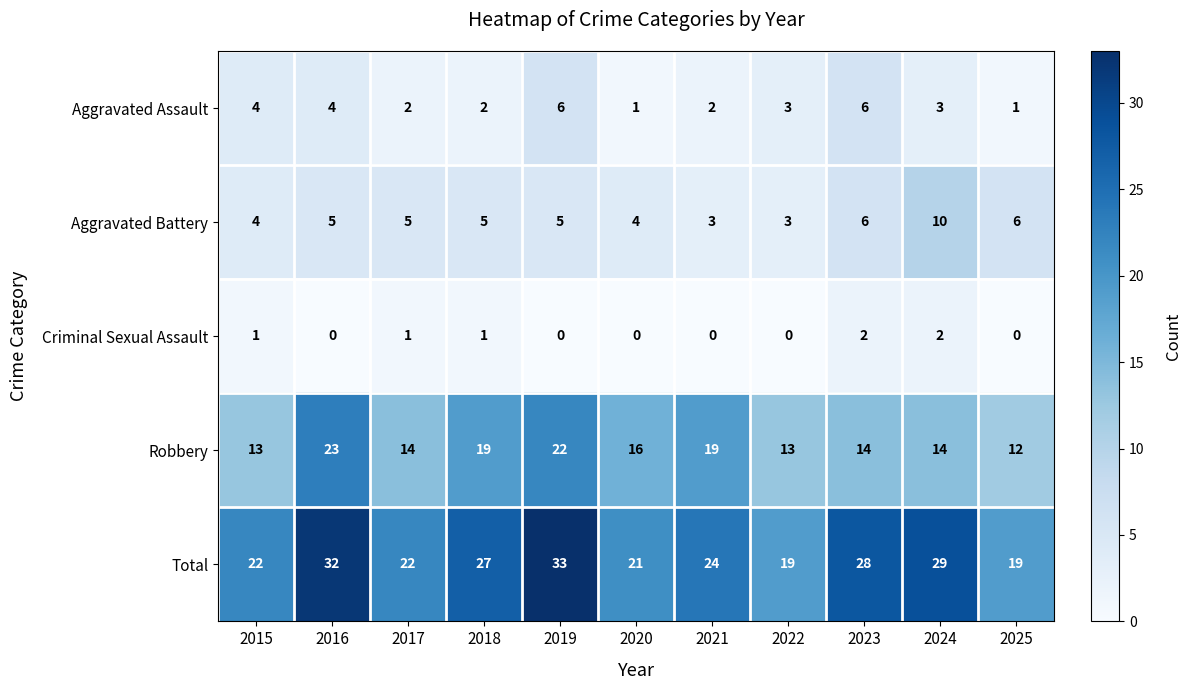

Is it true that Total equals 19 at 2022?

True